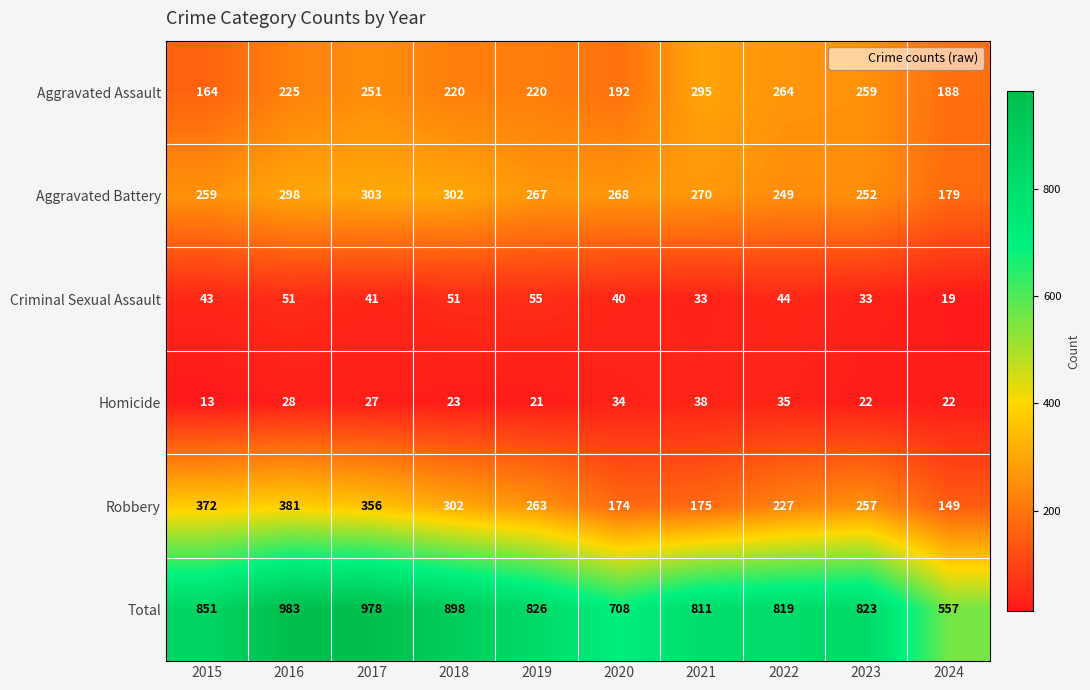

At which category is the sum across all series the highest?

2016